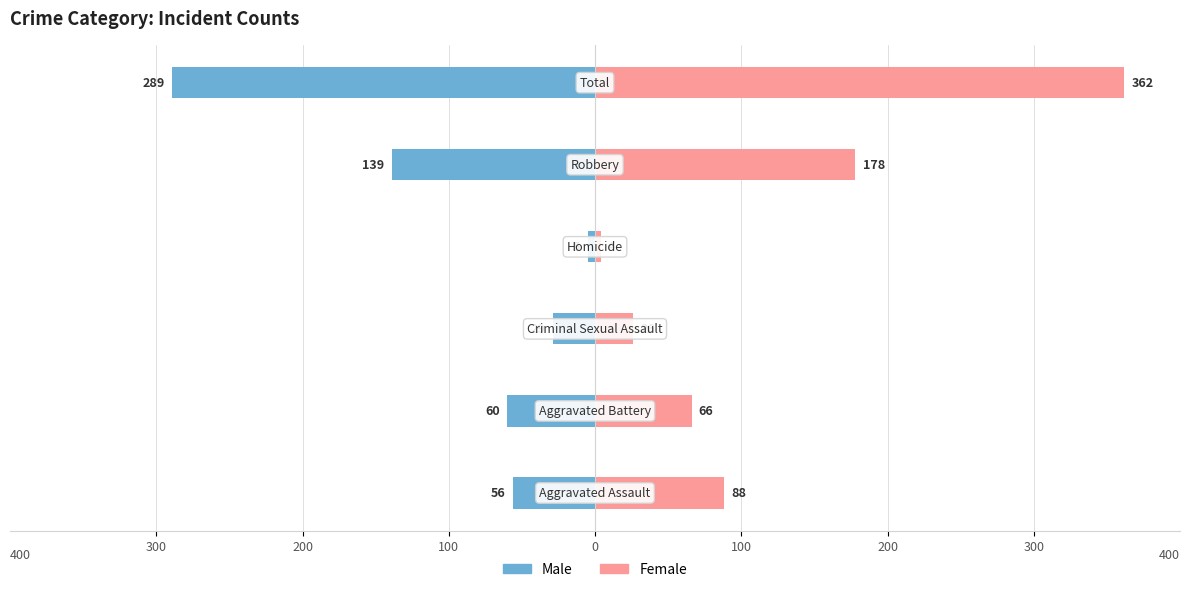

What is the greatest value displayed?

362